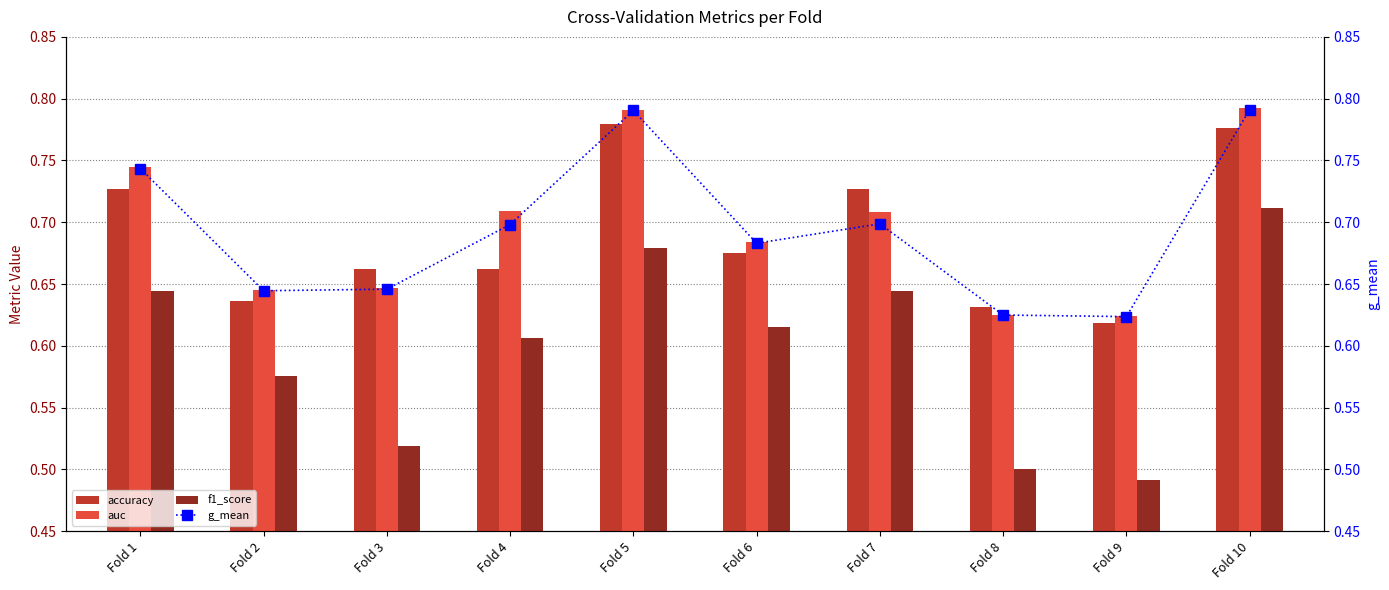

Is the value of g_mean at Fold 10 greater than the value of accuracy at Fold 3?

Yes